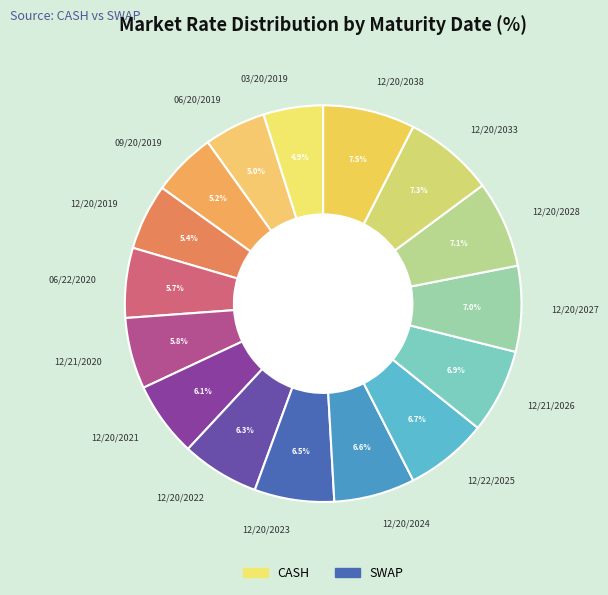

Is there a majority slice in this chart?

No